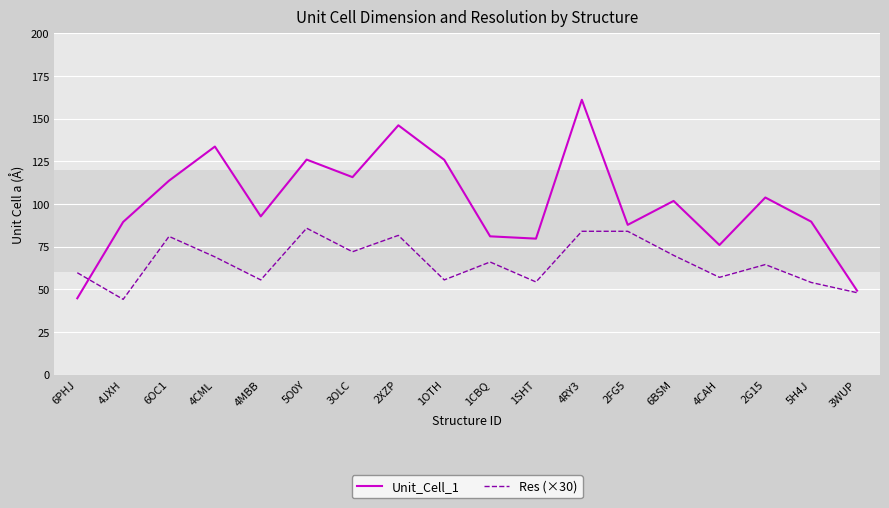

Which series has the largest total across all categories?

Unit_Cell_1